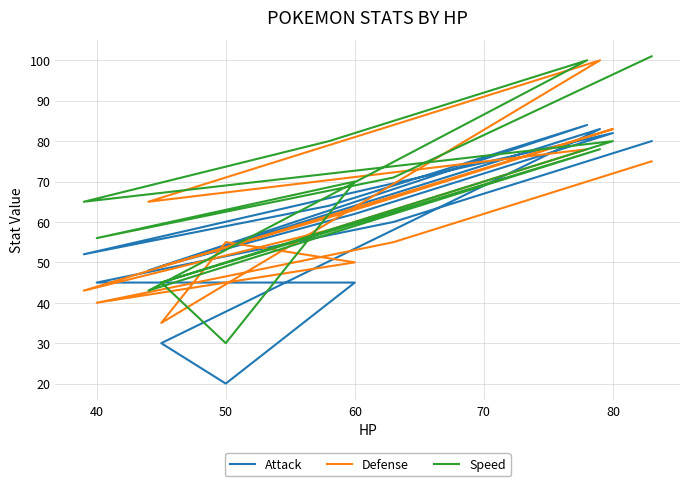

How many series are shown in this chart?

3